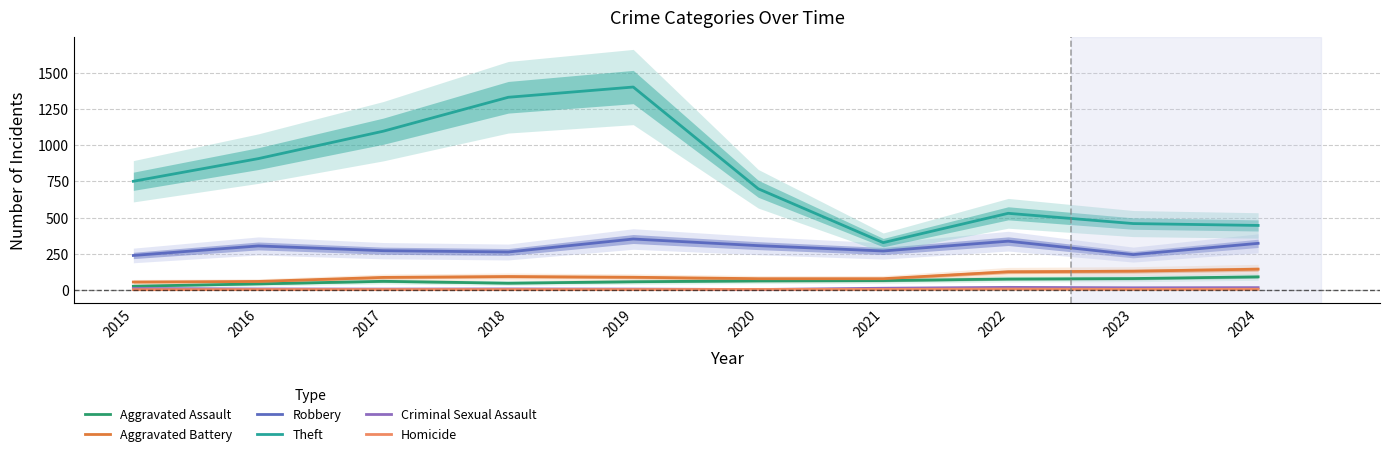

At which label is Aggravated Battery closest to 97?

2018